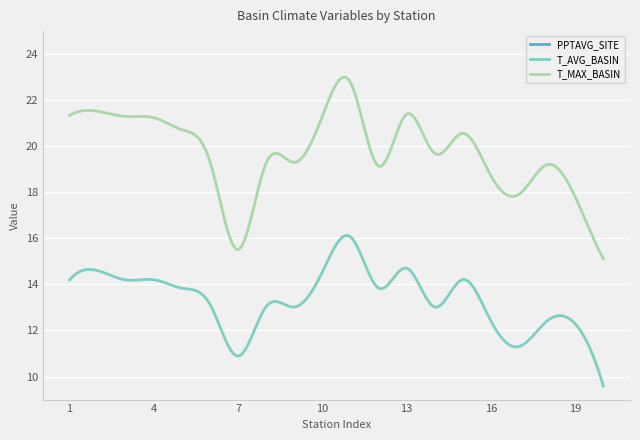

Reading left to right, extract all data points from this chart.

PPTAVG_SITE: 139.9	120.5	139.3	139.2	156.7	109.4	126.0	109.5	109.7	119.5	121.2	152.1	143.4	115.1	114.3	121.1	101.7	107.6	107.2	135.3
T_AVG_BASIN: 14.2	14.6	14.2	14.2	13.8	13.1	10.9	13.0	13.0	14.5	16.1	13.8	14.7	13.0	14.2	12.4	11.3	12.4	12.3	9.6
T_MAX_BASIN: 21.3	21.5	21.3	21.2	20.7	19.3	15.5	19.3	19.3	21.3	22.8	19.1	21.4	19.7	20.6	18.7	17.9	19.2	17.8	15.1